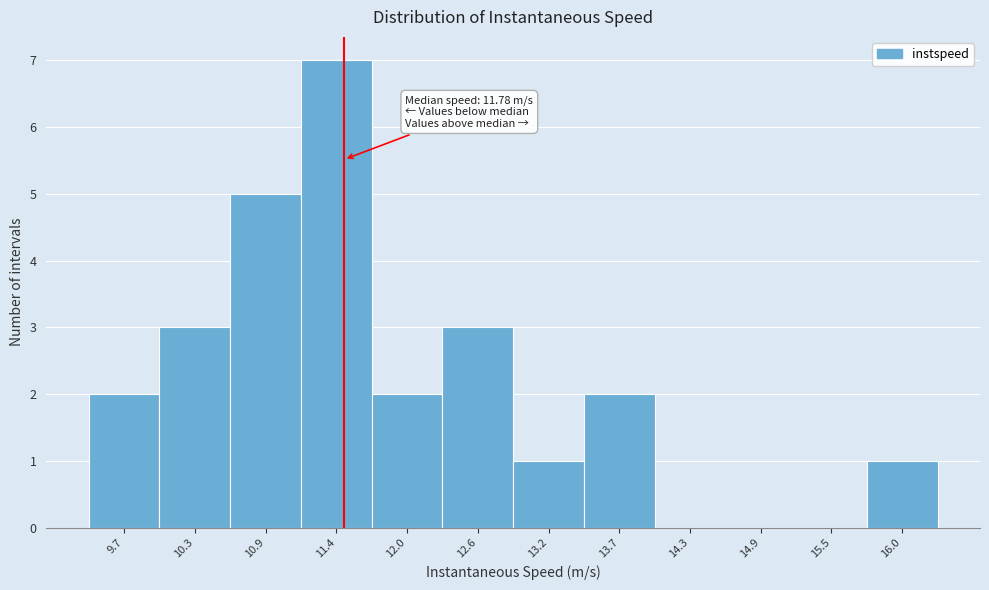

Reading left to right, extract all data points from this chart.

9.7=2	10.3=3	10.9=5	11.4=7	12.0=2	12.6=3	13.2=1	13.7=2	14.3=0	14.9=0	15.5=0	16.0=1